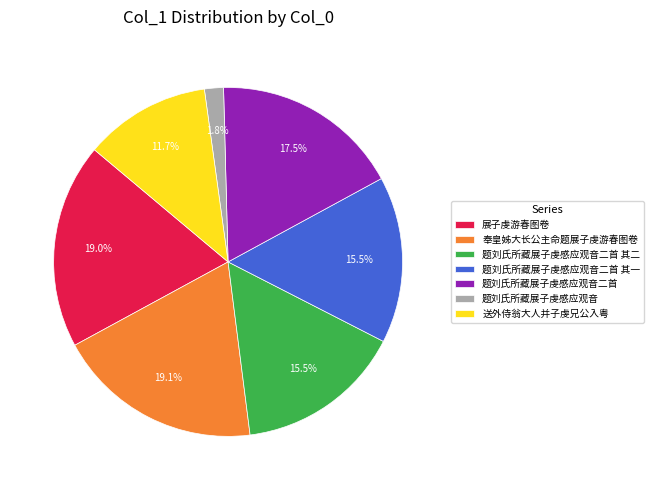

The 题刘氏所藏展子虔感应观音 slice represents 2% of the pie. True or false?

True